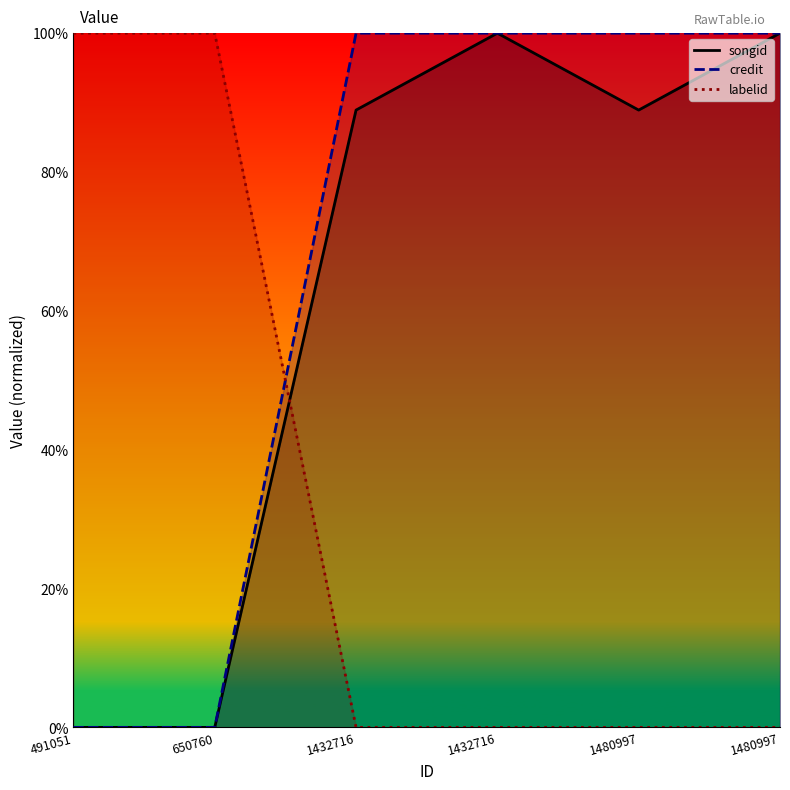

What is the difference between the maximum and second lowest values in the credit series?

100.0